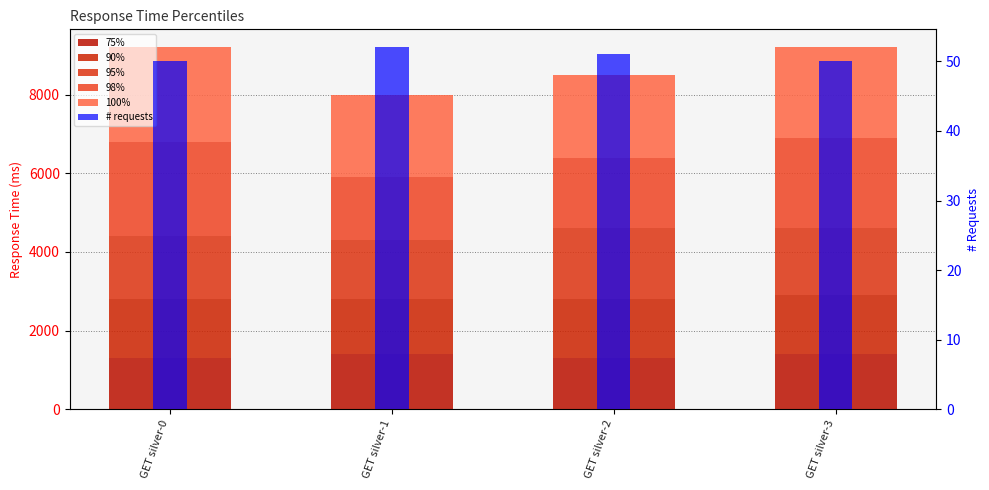

Between GET silver-3 and GET silver-1, which is larger?

GET silver-3